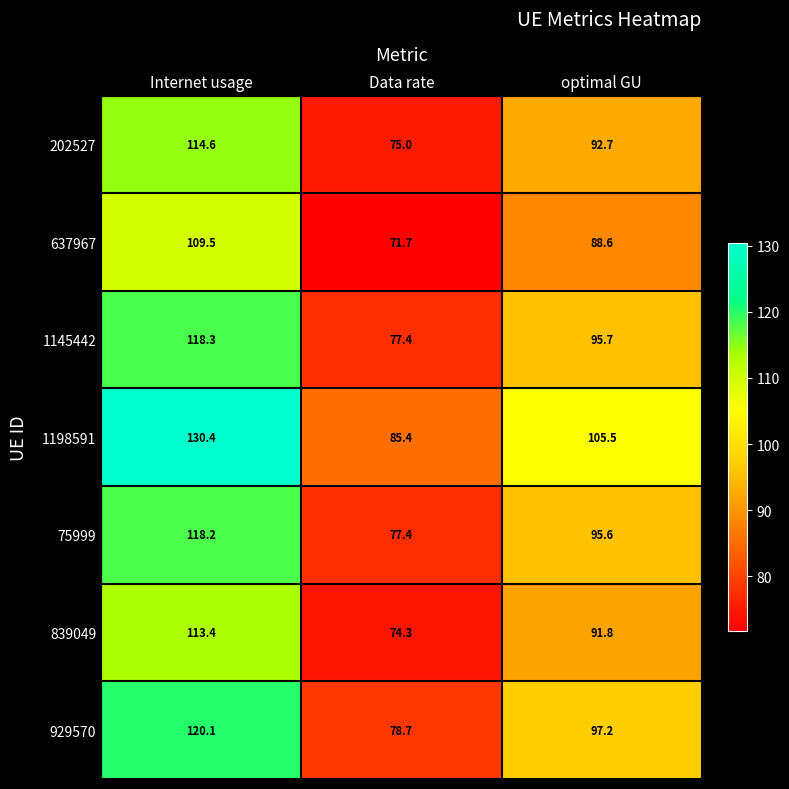

What is the difference between the 637967 values at Data rate and Internet usage?

37.8